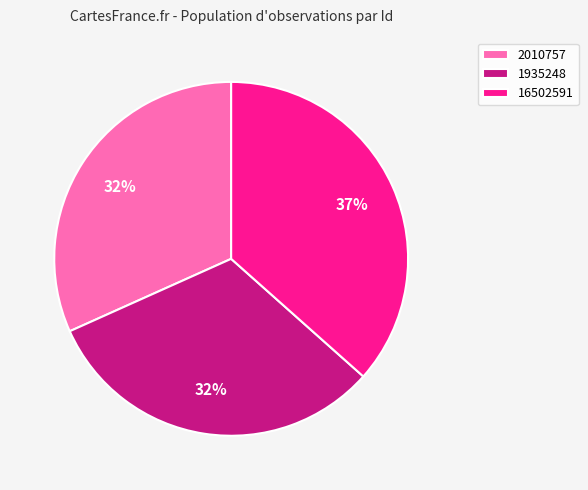

What is the ratio of the value at 1935248 to the value at 2010757?

1.0